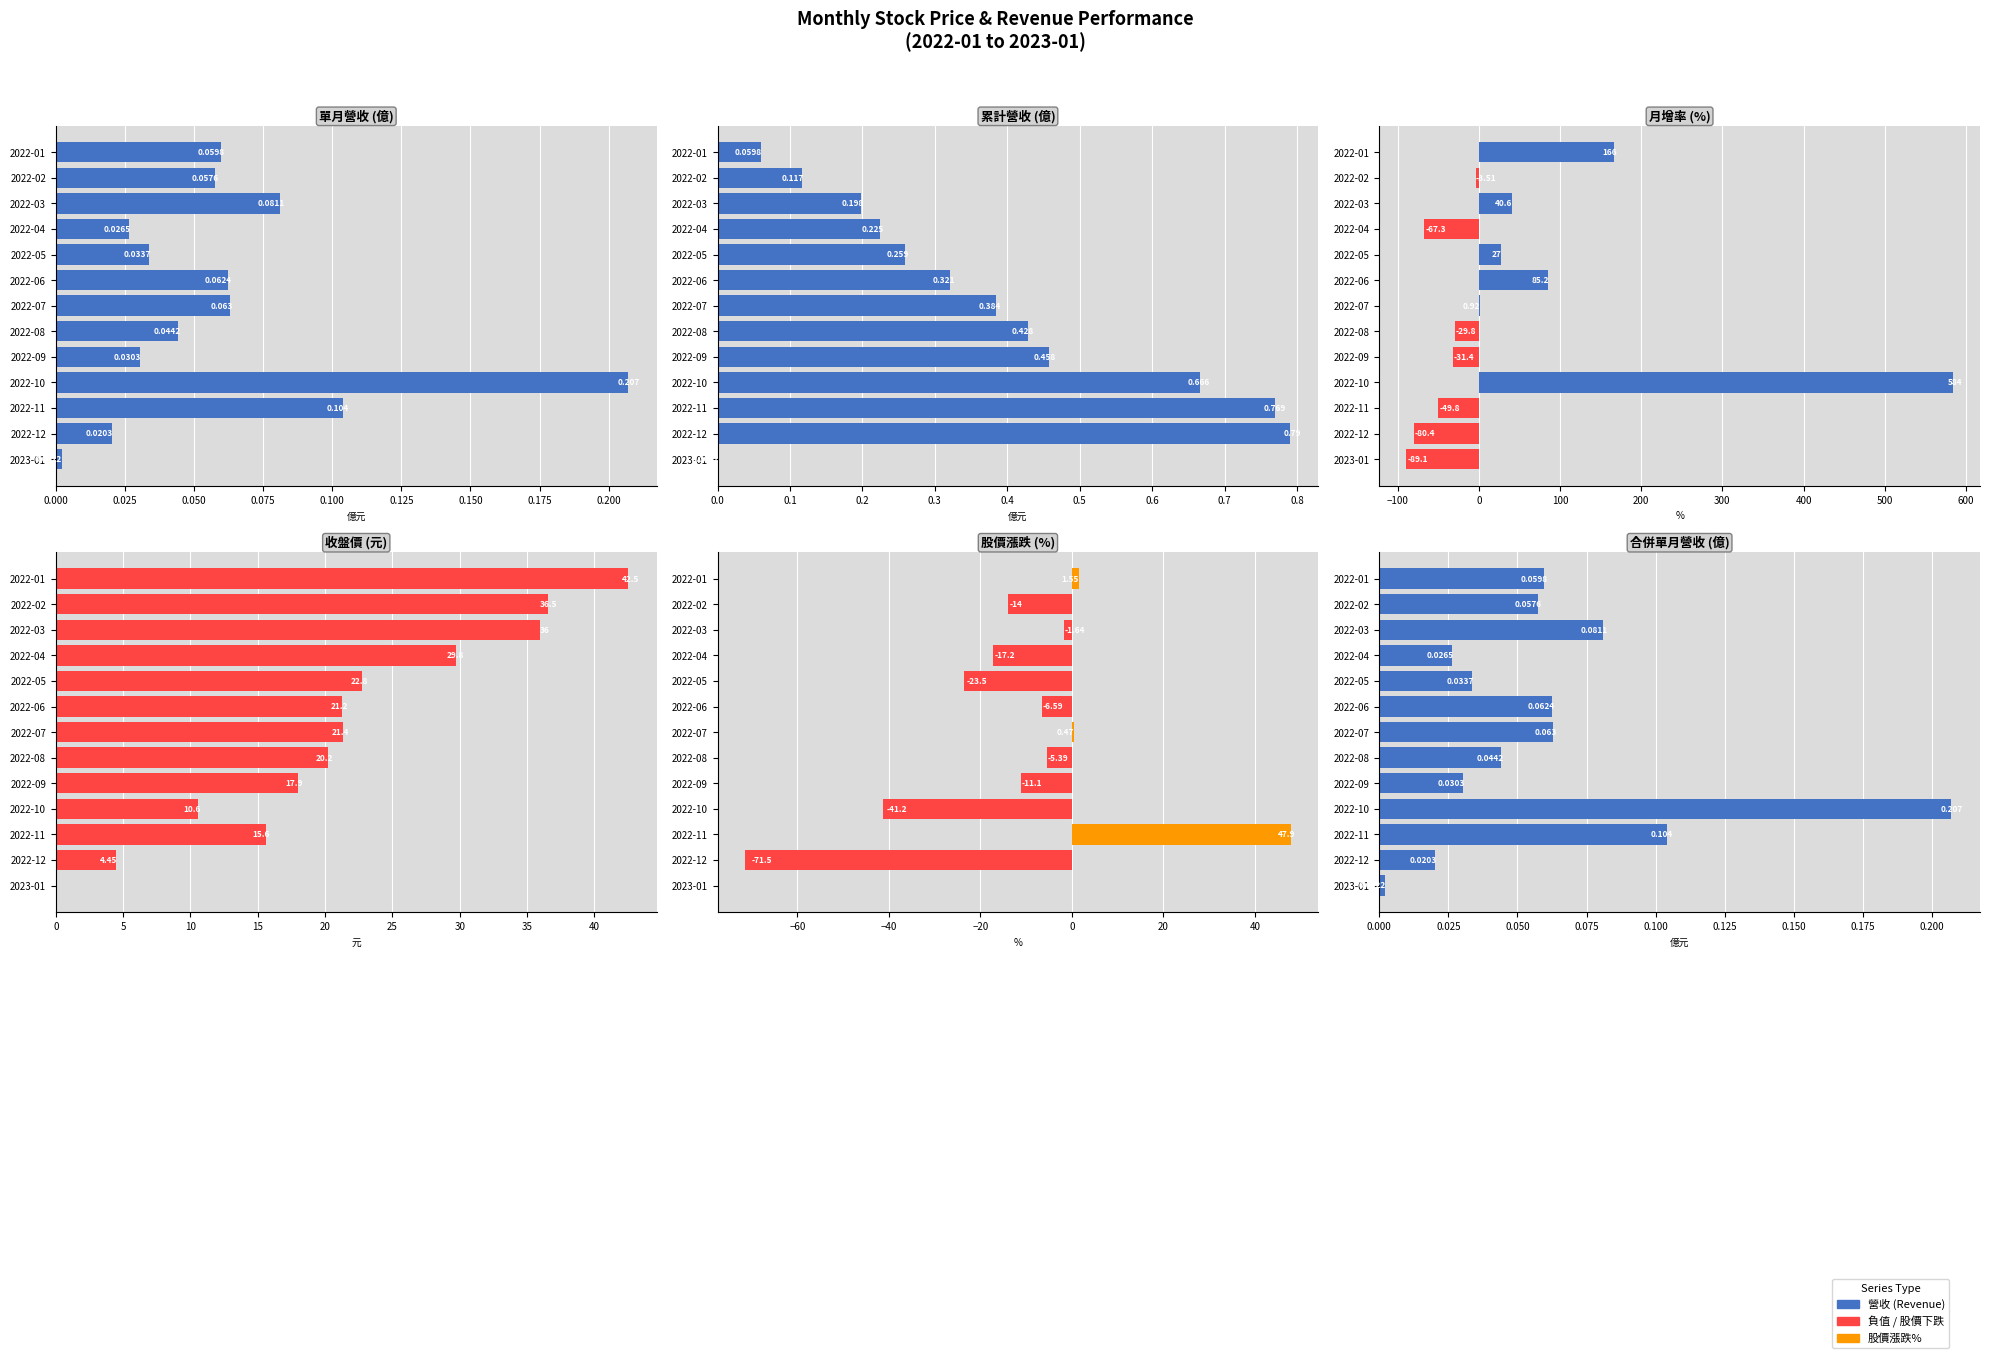

What is the total value across all series at 2022-01?

210.6